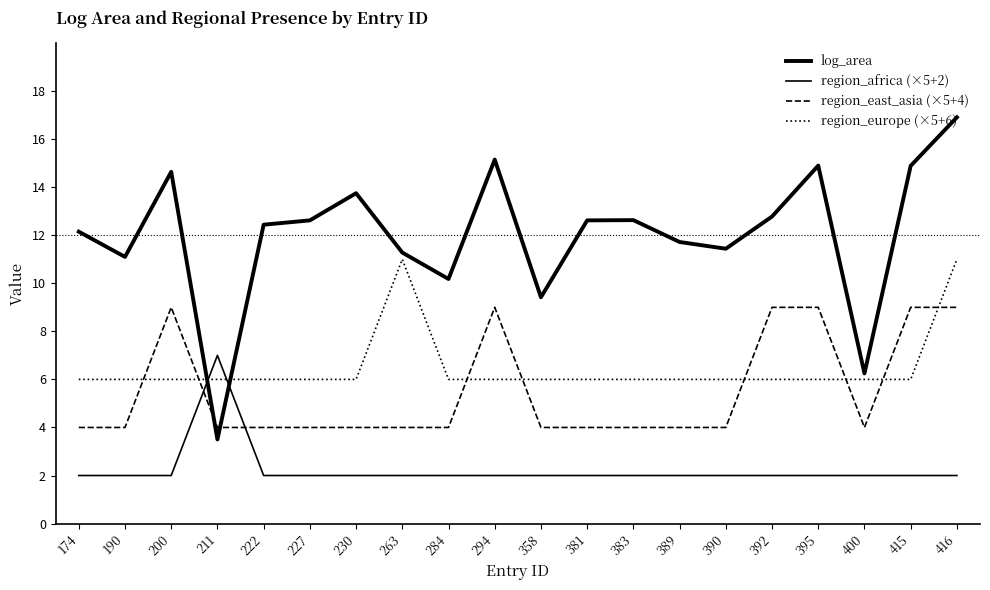

Which category has the highest value in the log_area series?

416